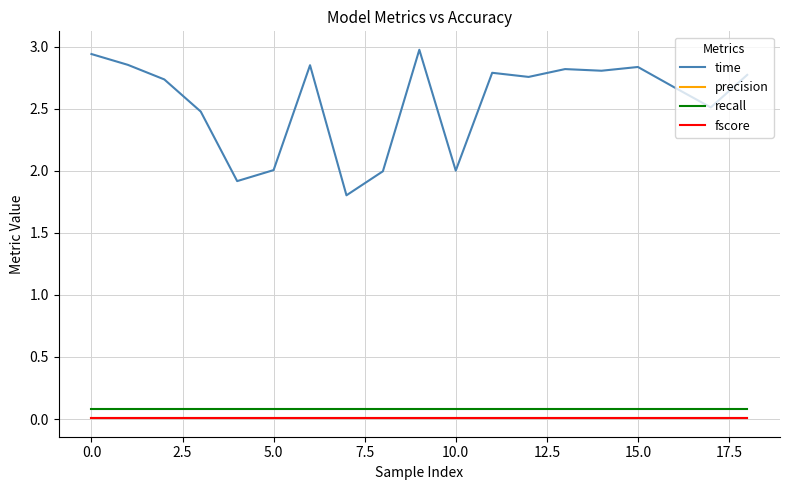

Which series has the widest spread of values?

time